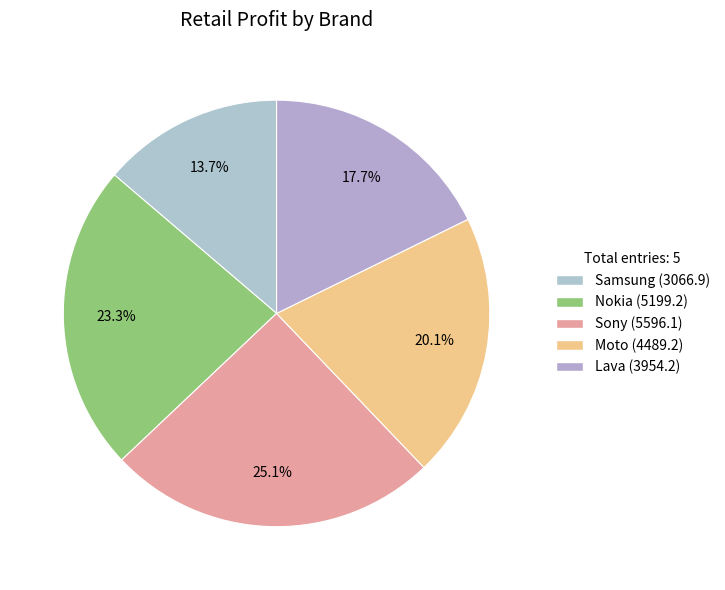

How many segments does this pie chart have?

5